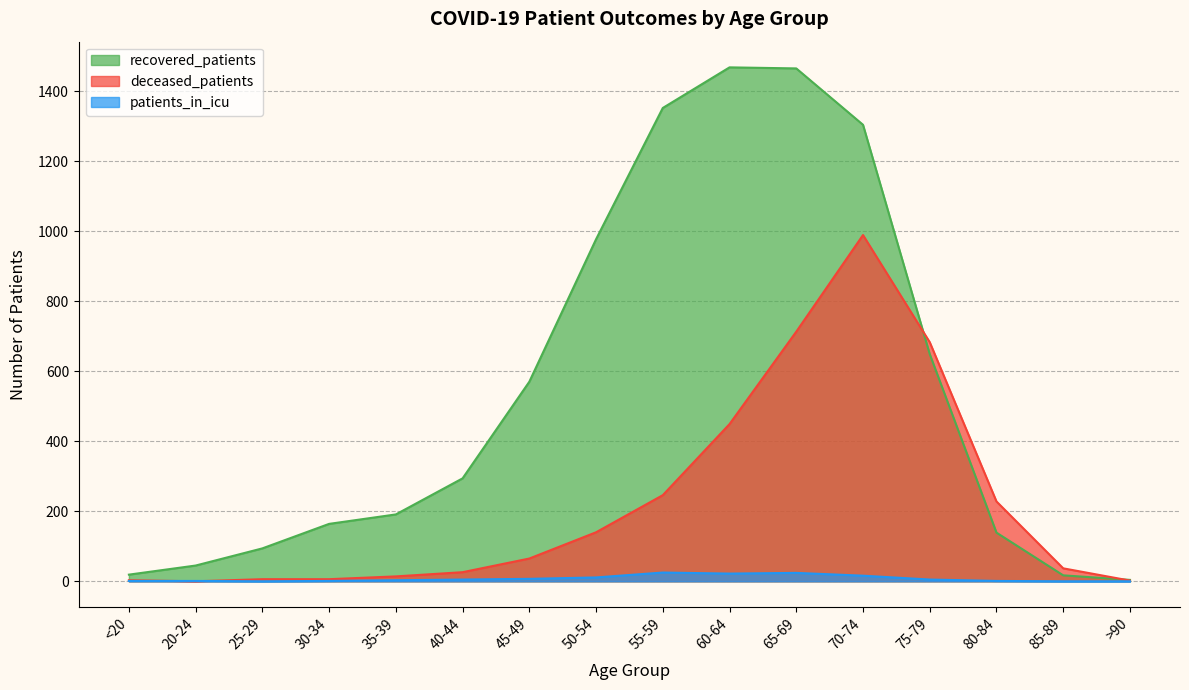

Rank the series by their maximum value, from highest to lowest.

recovered_patients, deceased_patients, patients_in_icu